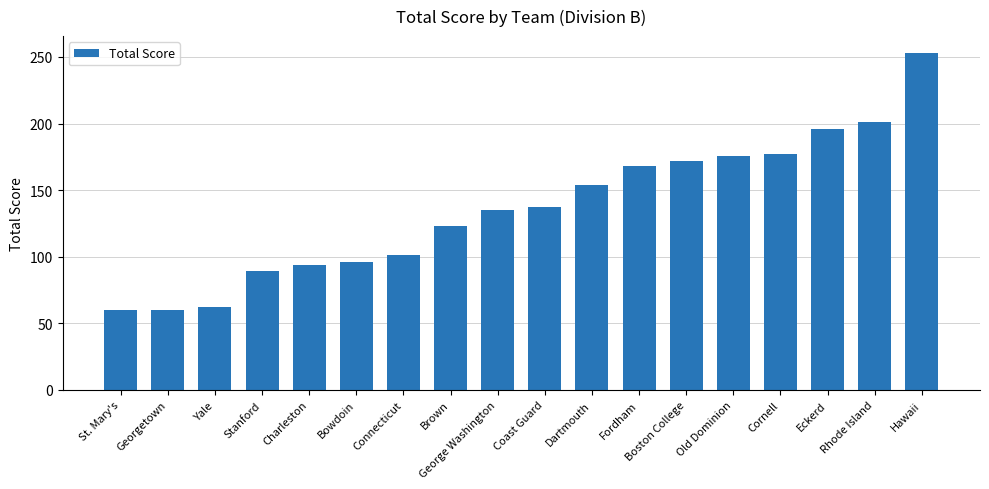

True or false: the data shows 219 at Fordham.

False